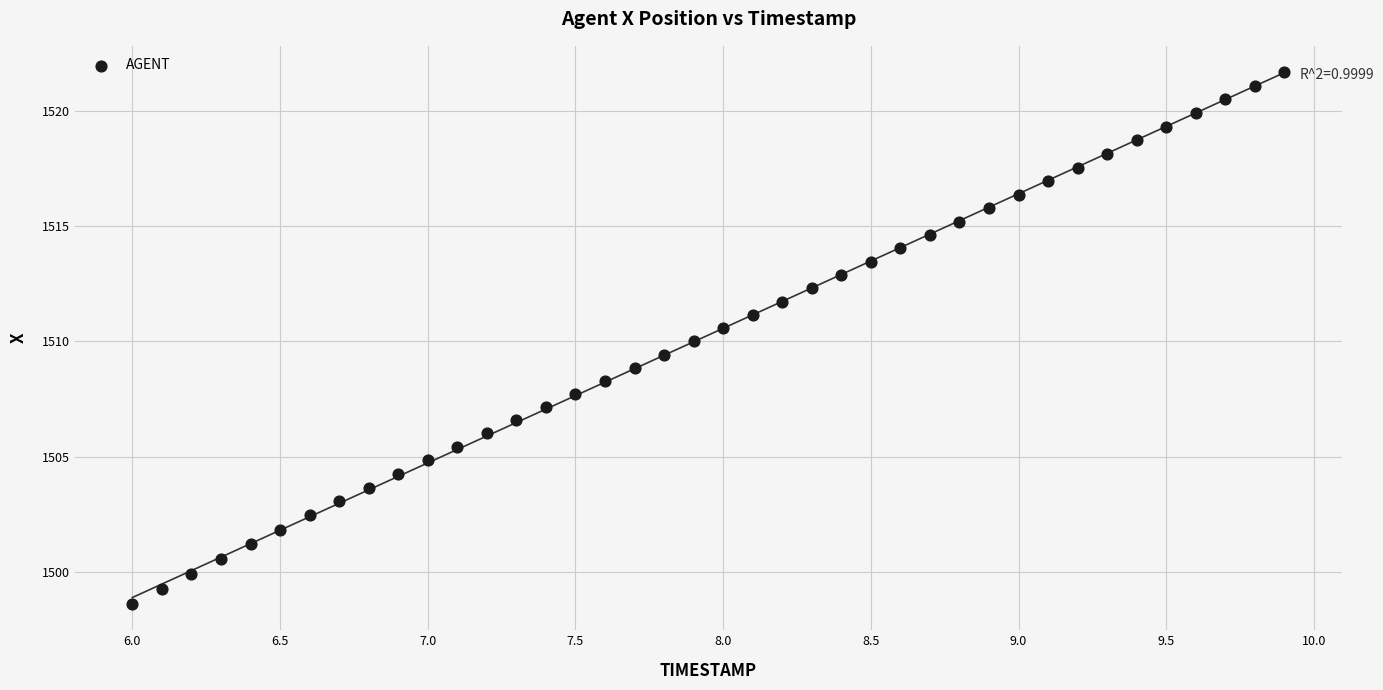

What is the range of X values (max minus min)?

3.9